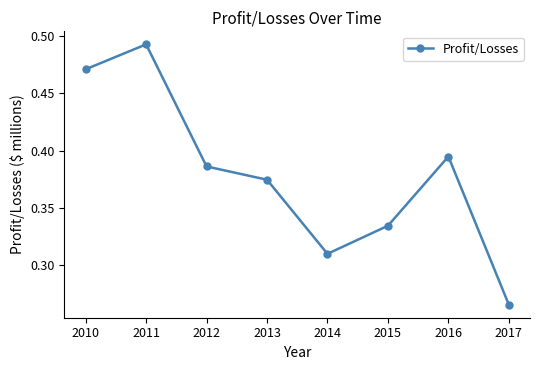

Which label corresponds to the largest value in the chart?

2011